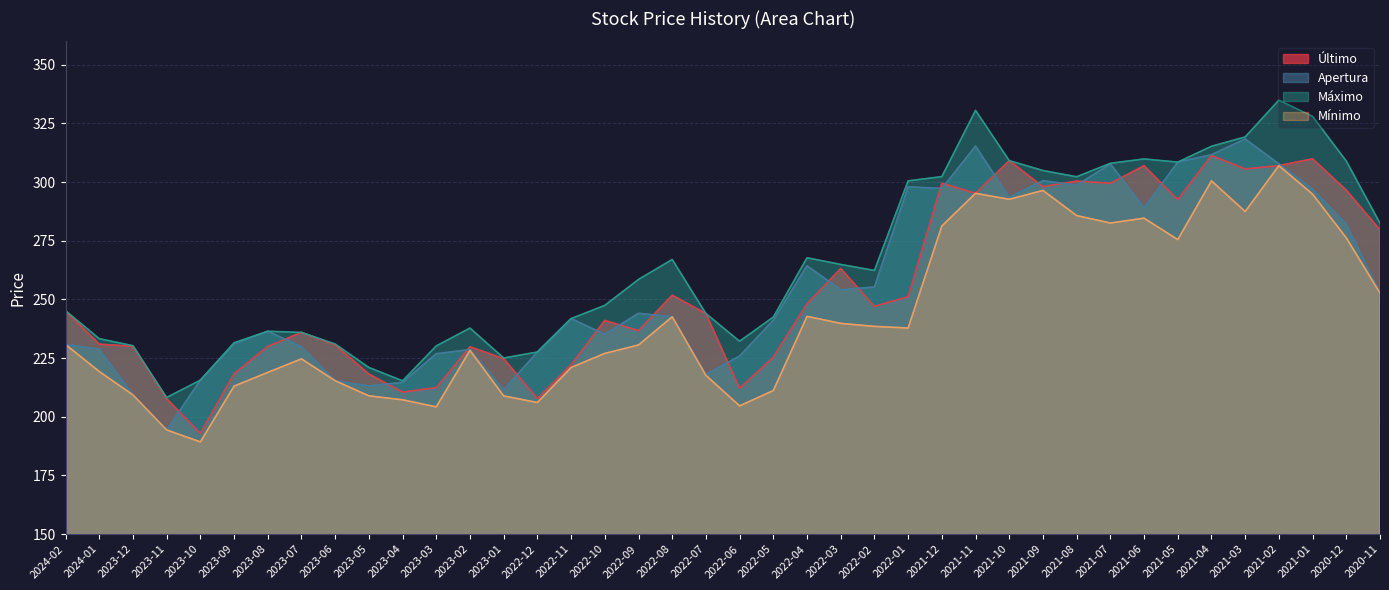

The value of Último at 2022-12 is 207.8. True or false?

True